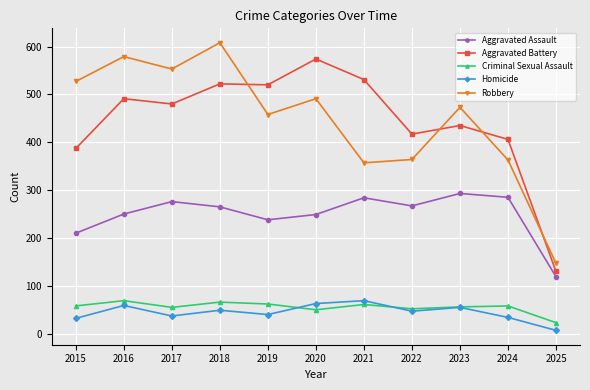

True or false: Aggravated Assault and Robbery cross at least once.

False